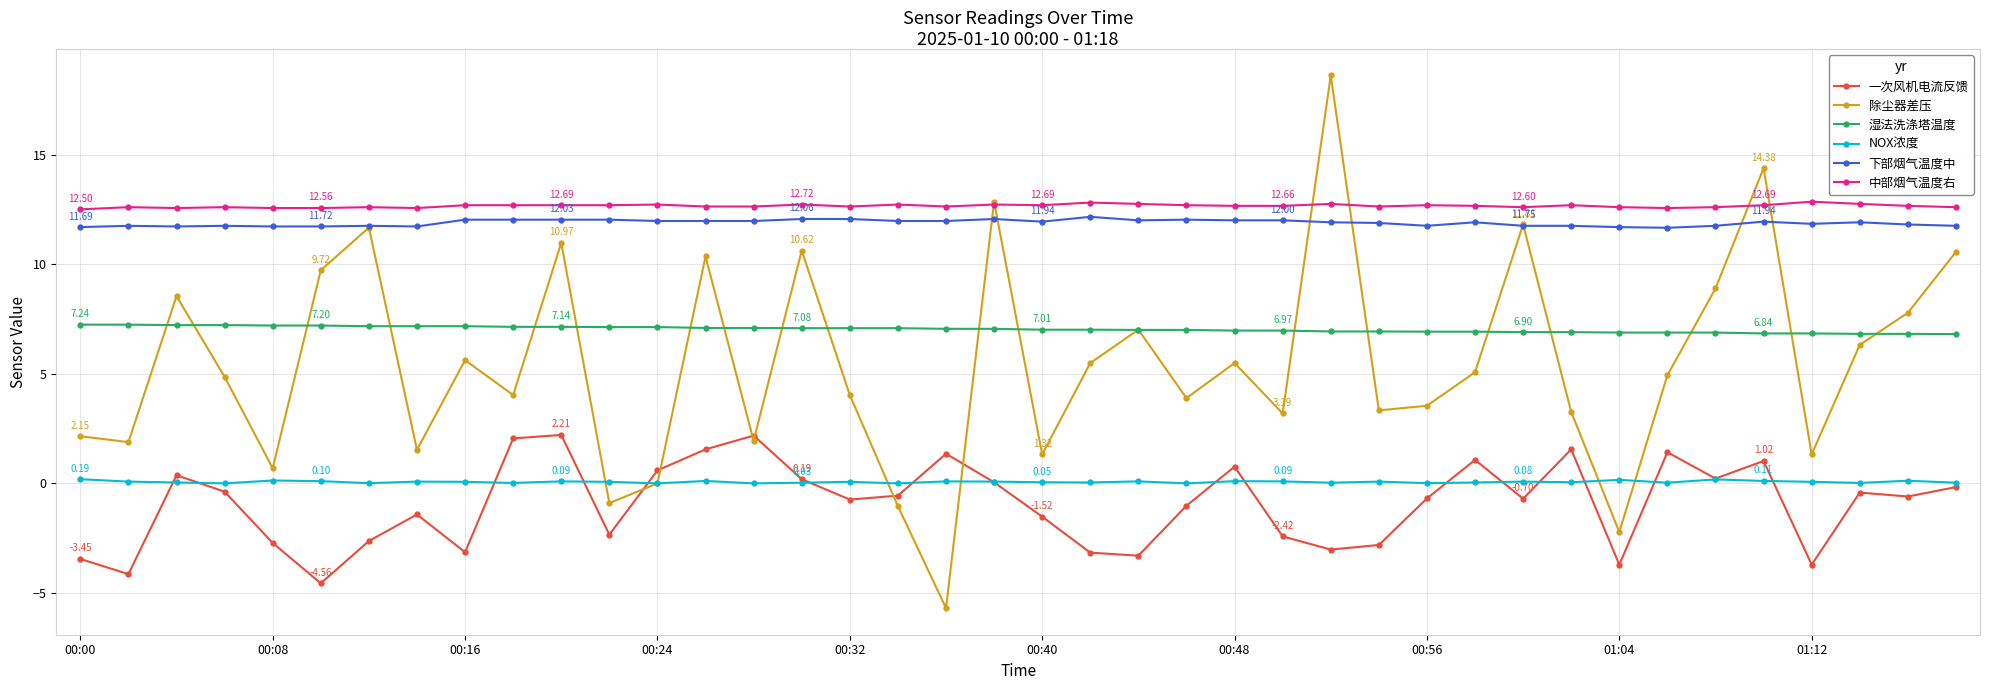

True or false: 一次风机电流反馈 and 中部烟气温度右 cross at least once.

False